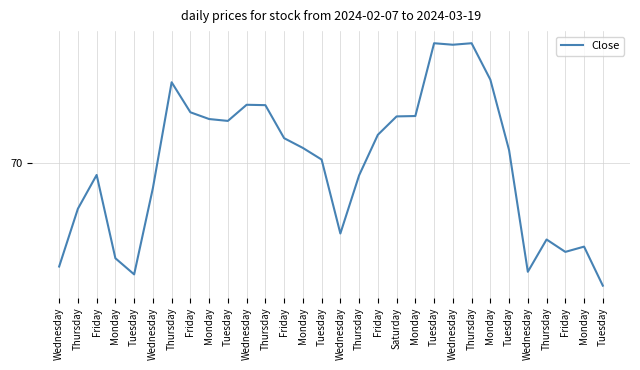

The chart shows a value of 70.1 at Tuesday. True or false?

True